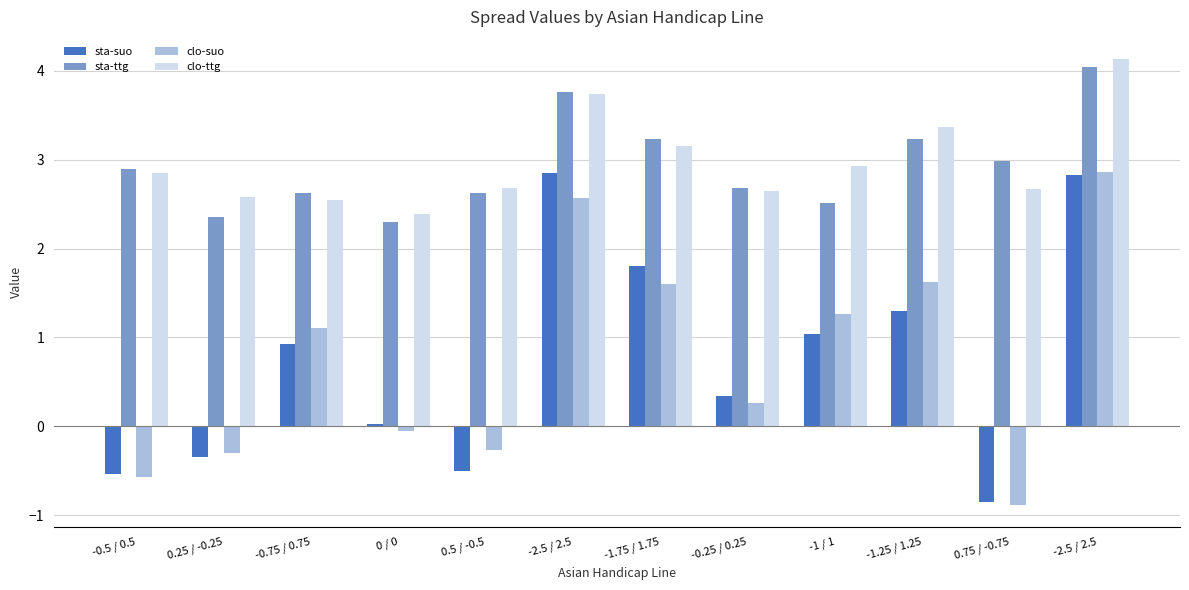

What are all the series names shown in the legend?

sta-suo, sta-ttg, clo-suo, clo-ttg